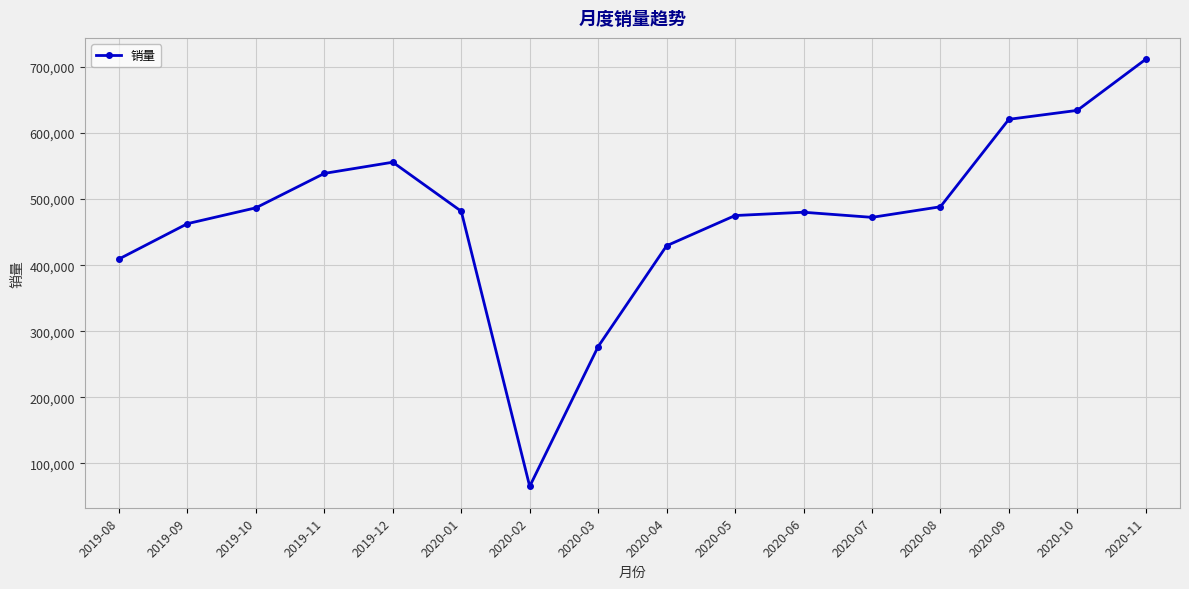

How many points are lower than both their immediate neighbors (excluding endpoints)?

2